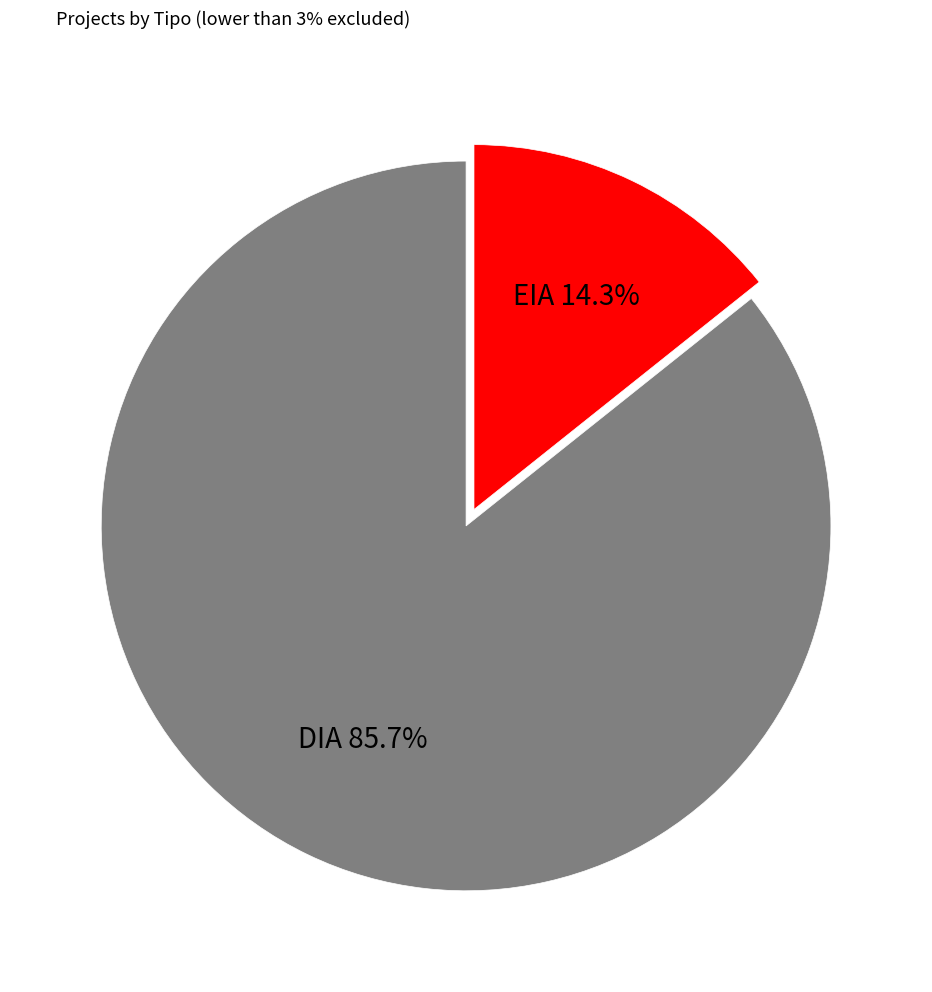

Count the number of slices in the pie.

2